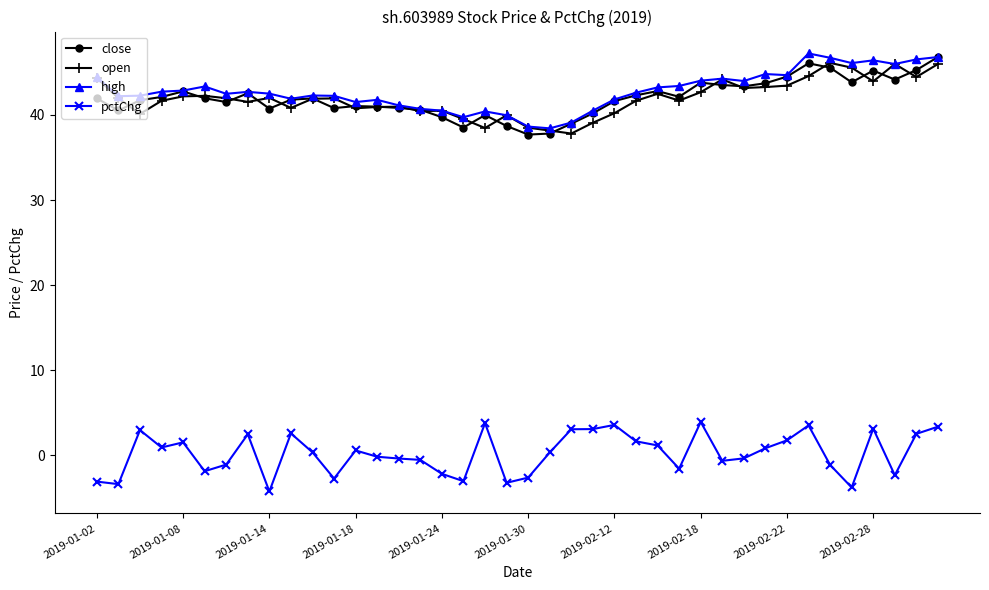

What is the minimum value shown in the chart?

-4.2